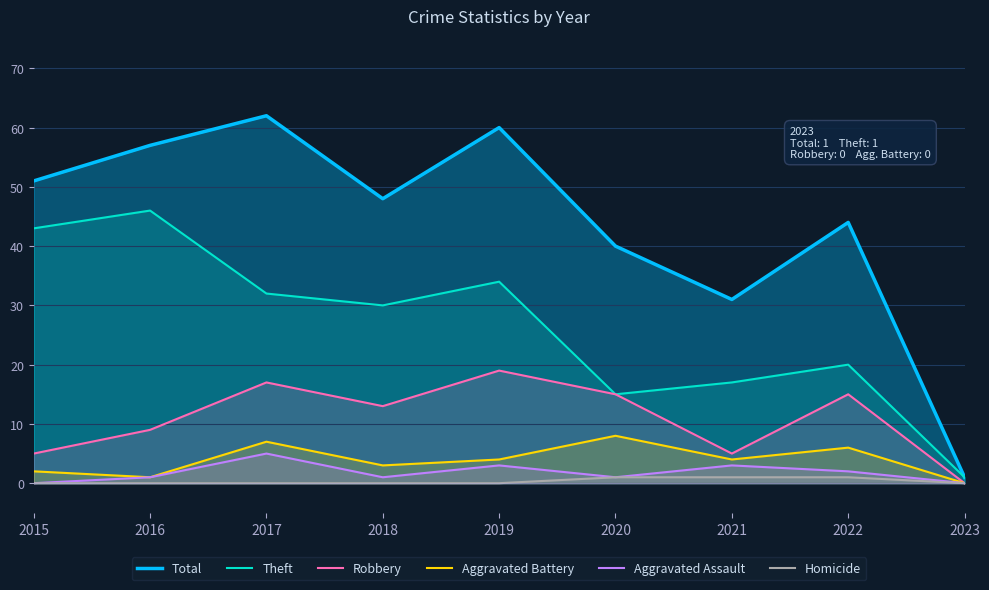

At how many categories does at least one series exceed 58?

2